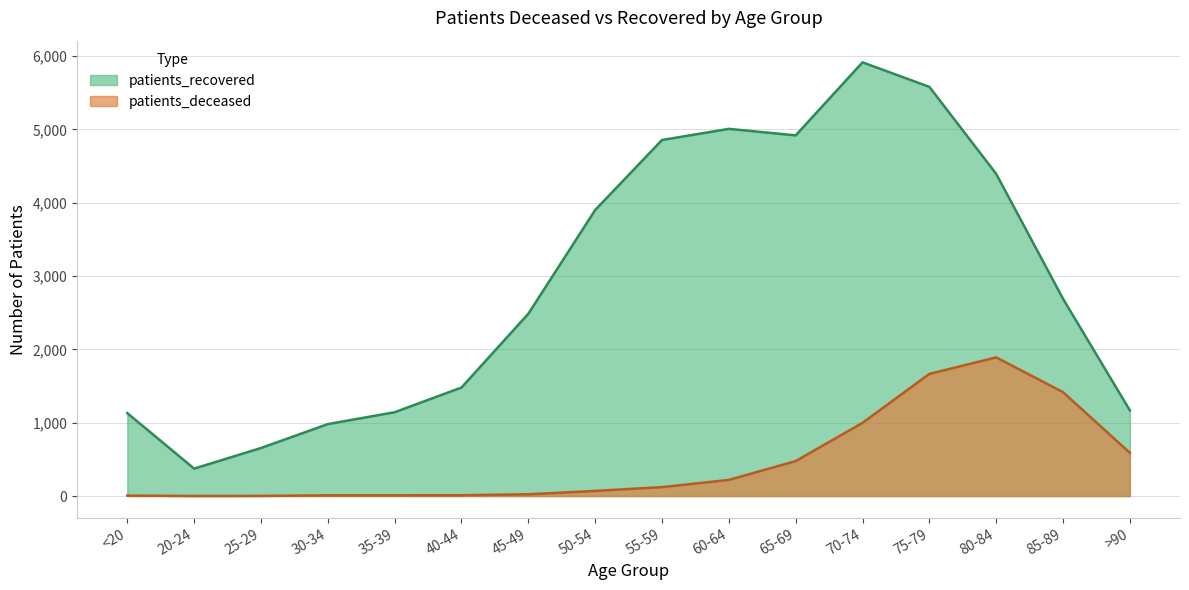

True or false: patients_recovered and patients_deceased cross at least once.

False